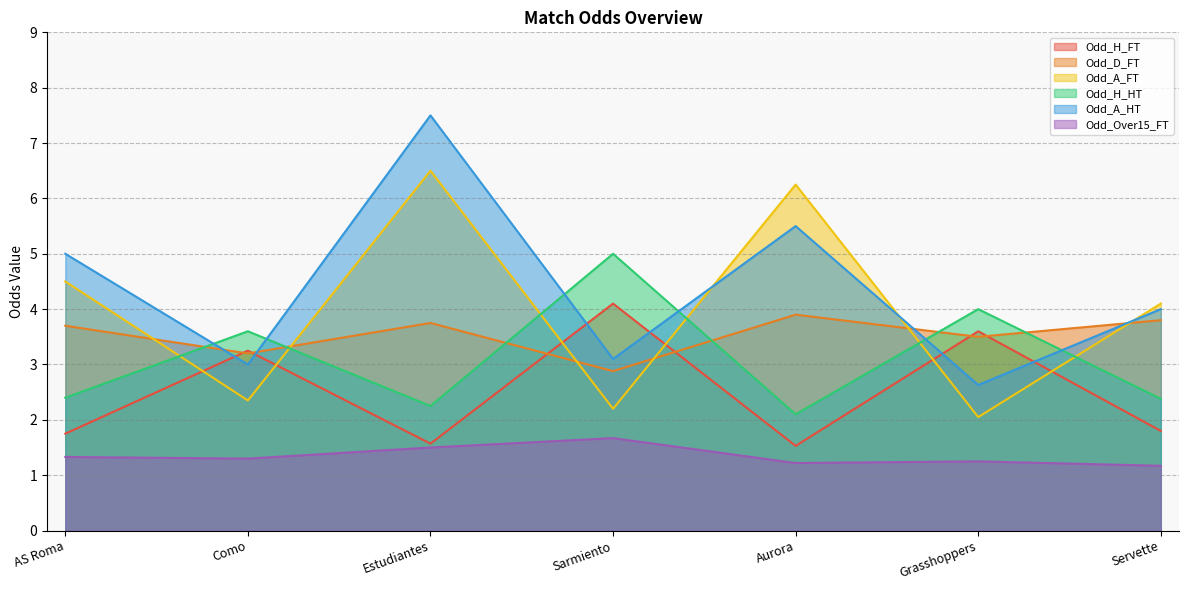

At which label does Odd_H_HT reach its minimum?

Aurora